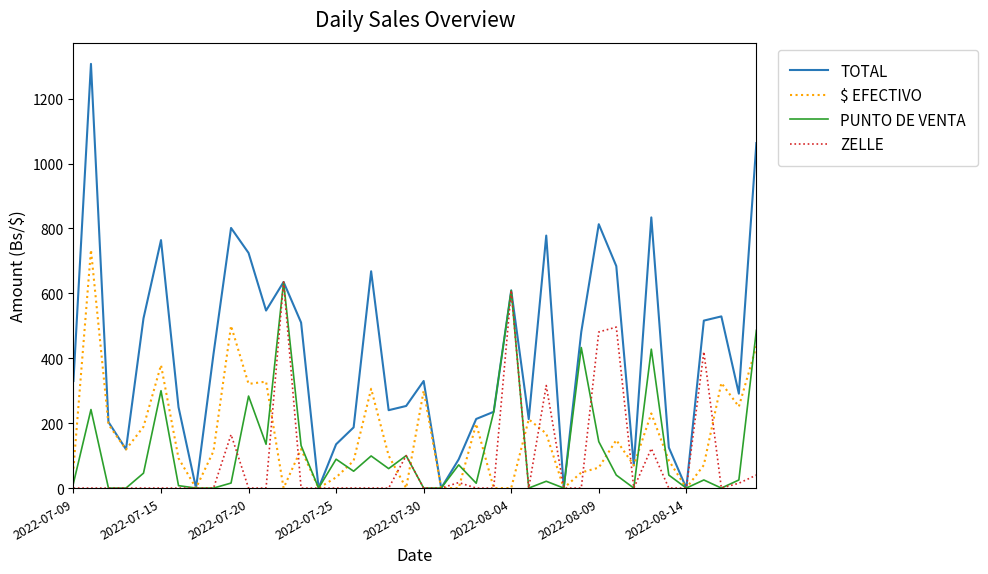

What is the highest value of the ZELLE series?

635.0